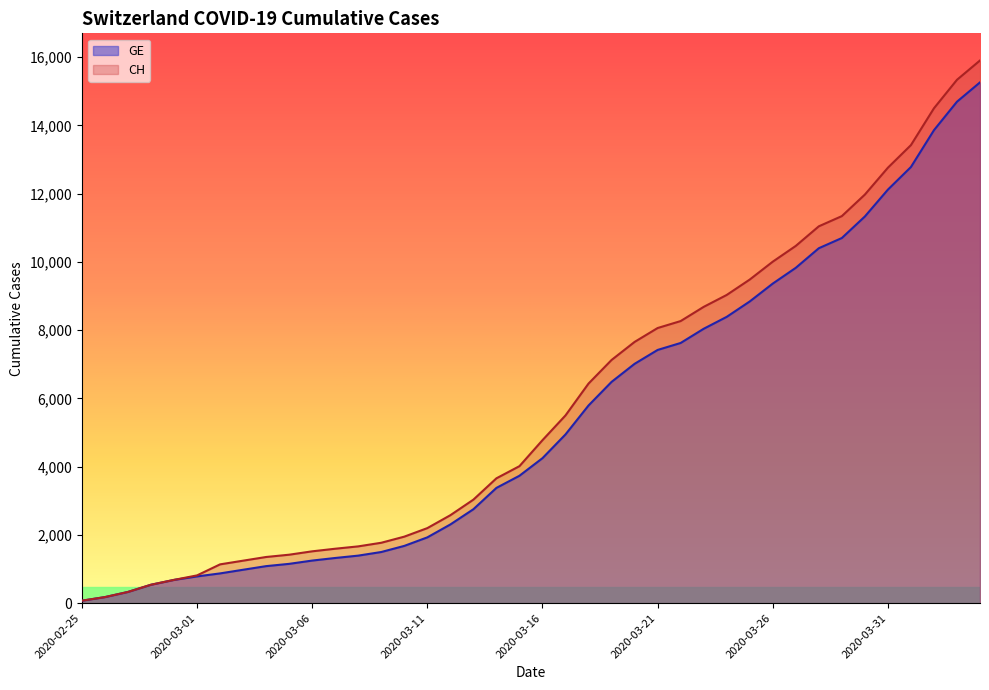

At how many categories does at least one series exceed 6108?

18